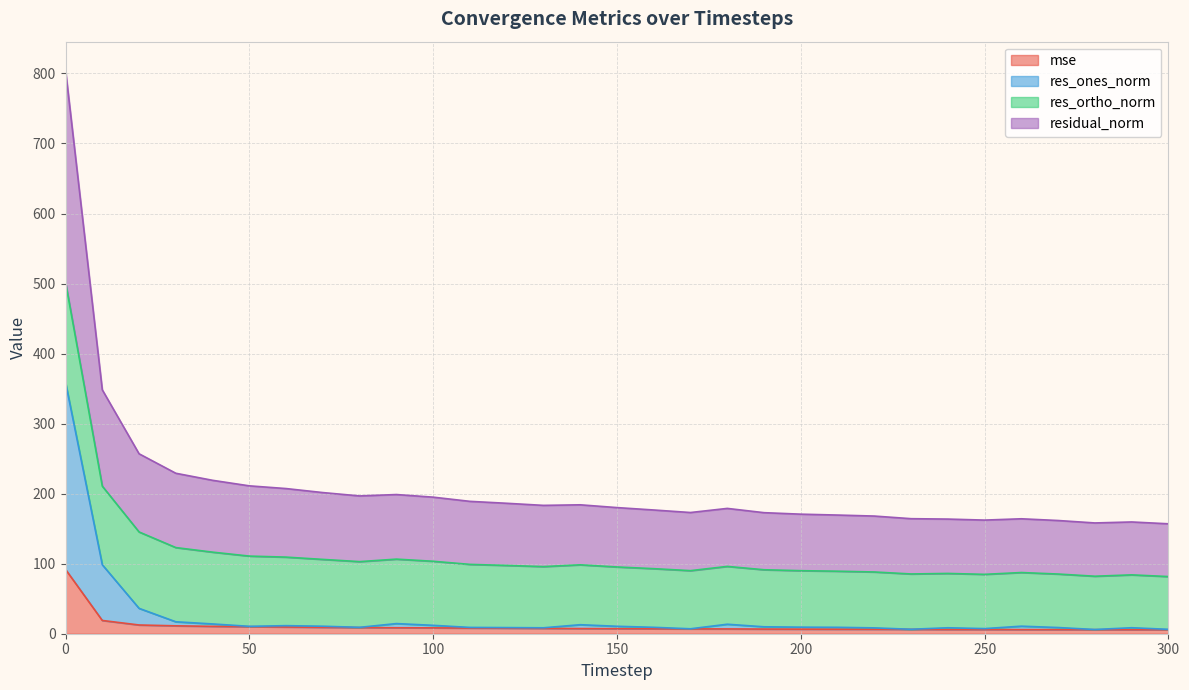

What is the greatest value displayed?

805.1